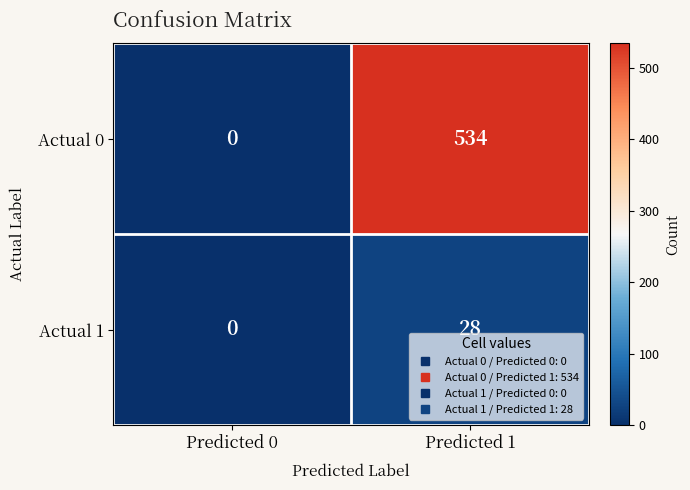

What is the sum of the Actual 1 values at Predicted 1 and Predicted 0?

28